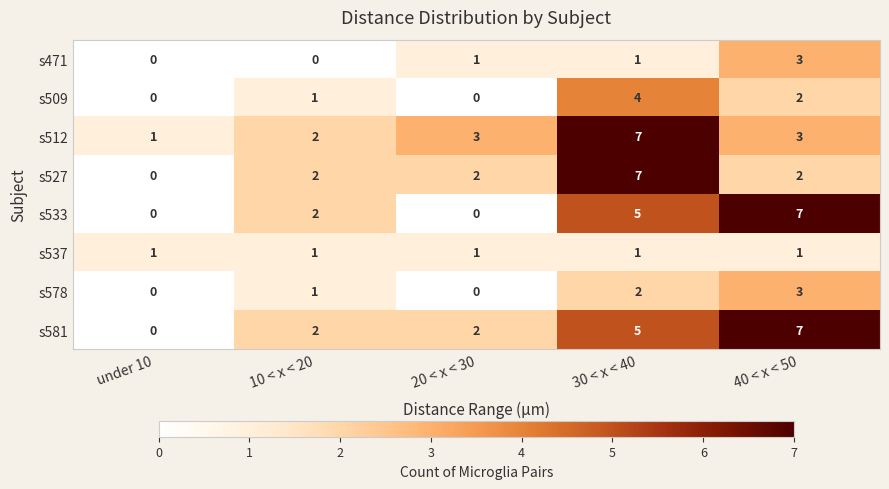

The value of s509 at 10 < x < 20 is 1. True or false?

True